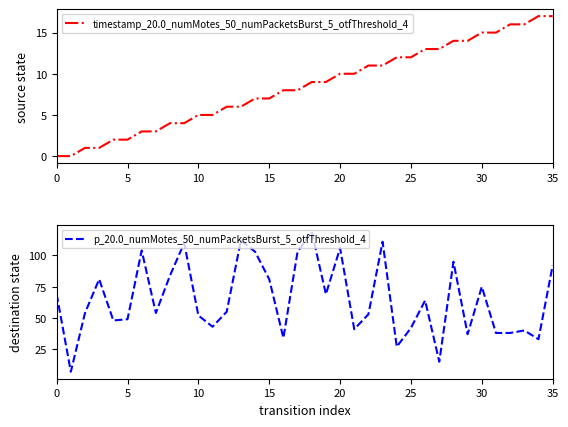

What is the maximum value for p_20.0_numMotes_50_numPacketsBurst_5_otfThreshold_4?

119